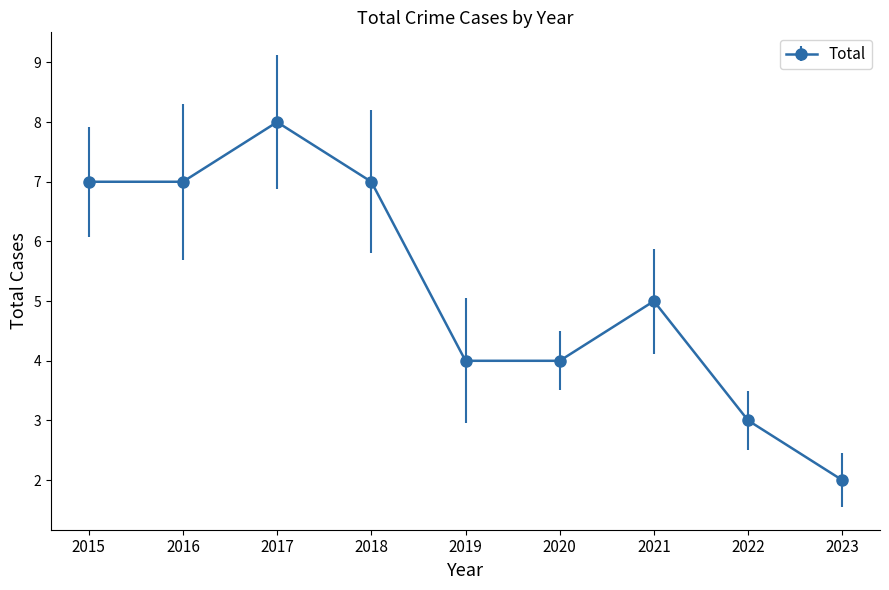

What is the approximate value at 2019?

4